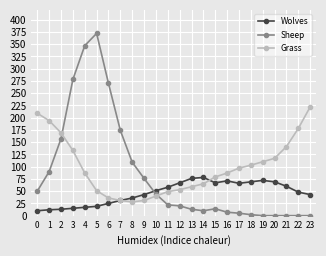

Which series has the largest total across all categories?

Grass